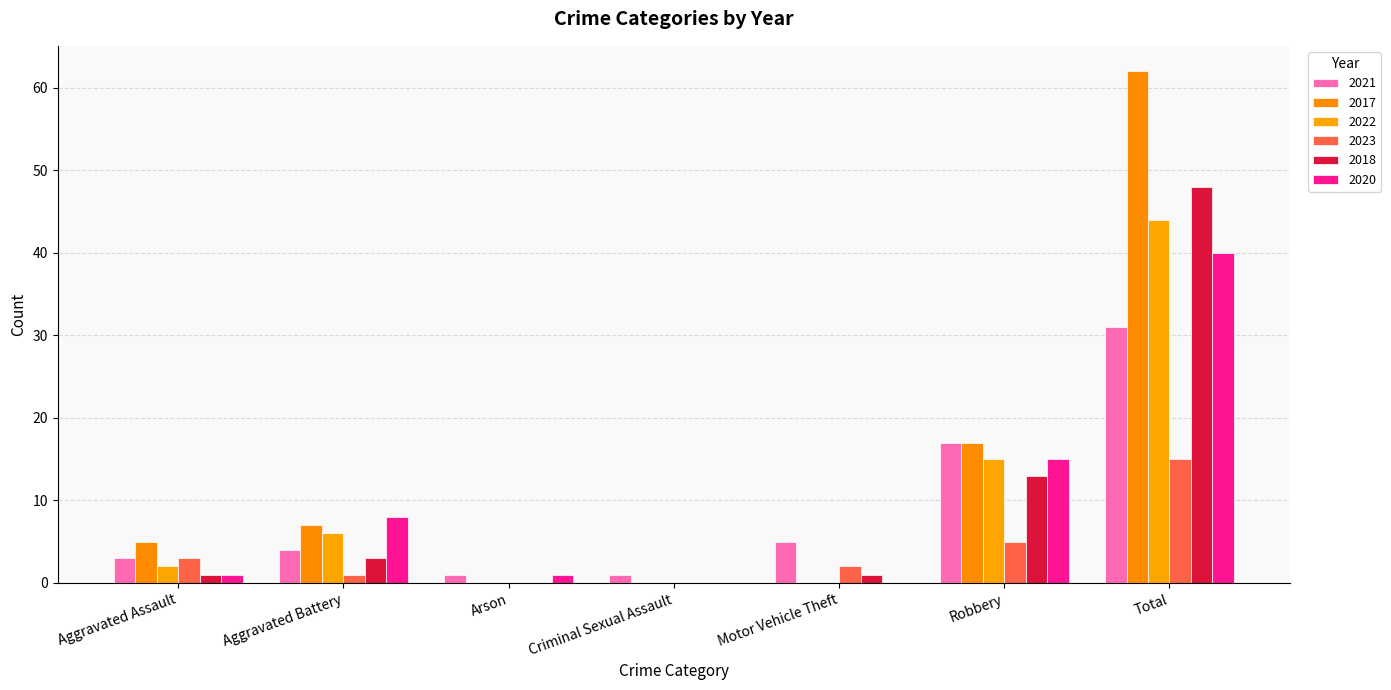

What is the label of the 1st bar from the right?

Total